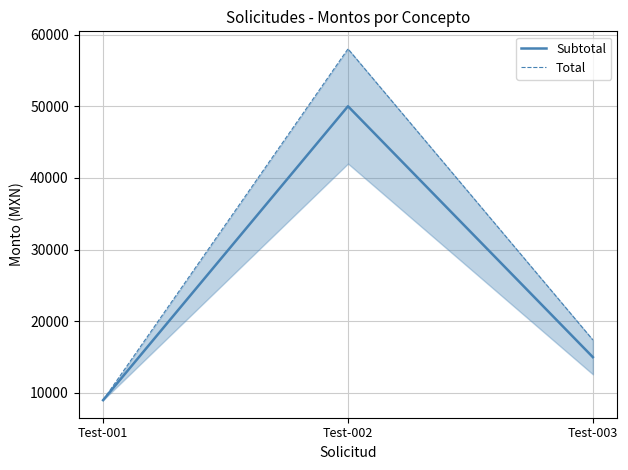

At how many categories does at least one series exceed 20081?

1